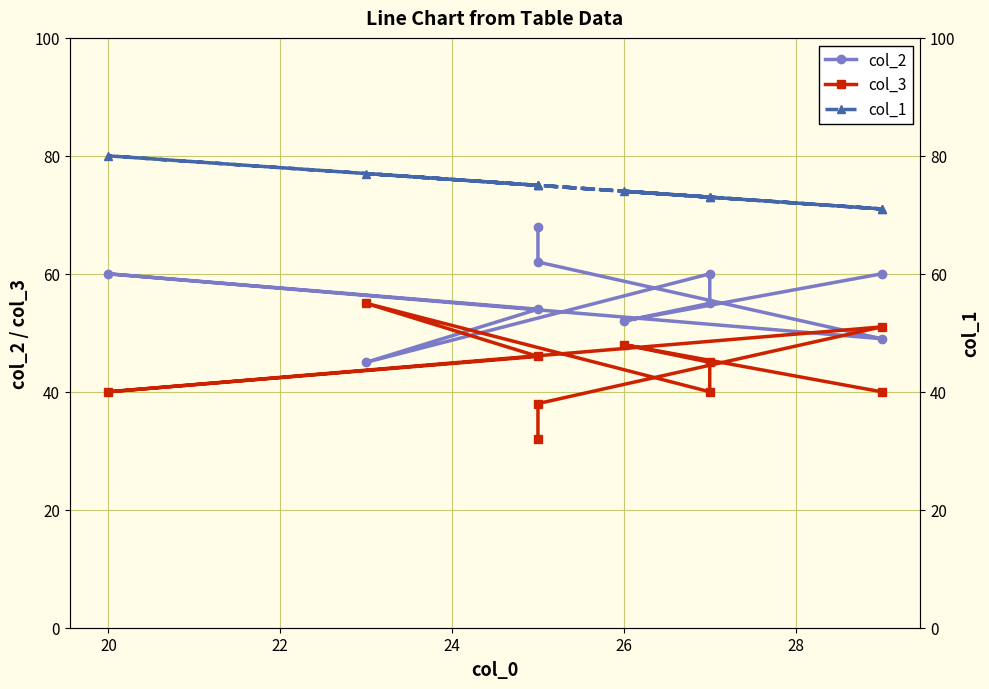

True or false: col_1 and col_3 cross at least once.

False